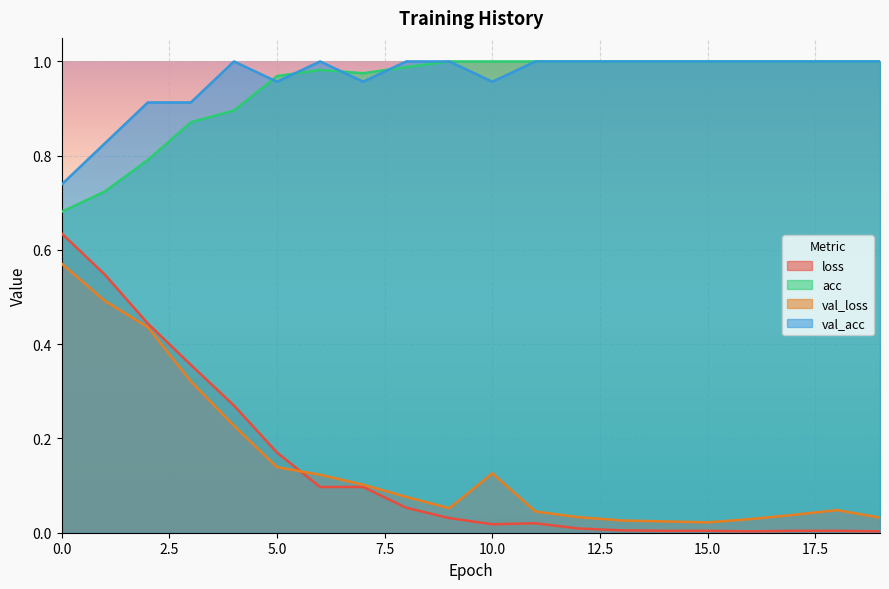

At how many categories does at least one series exceed 0?

20